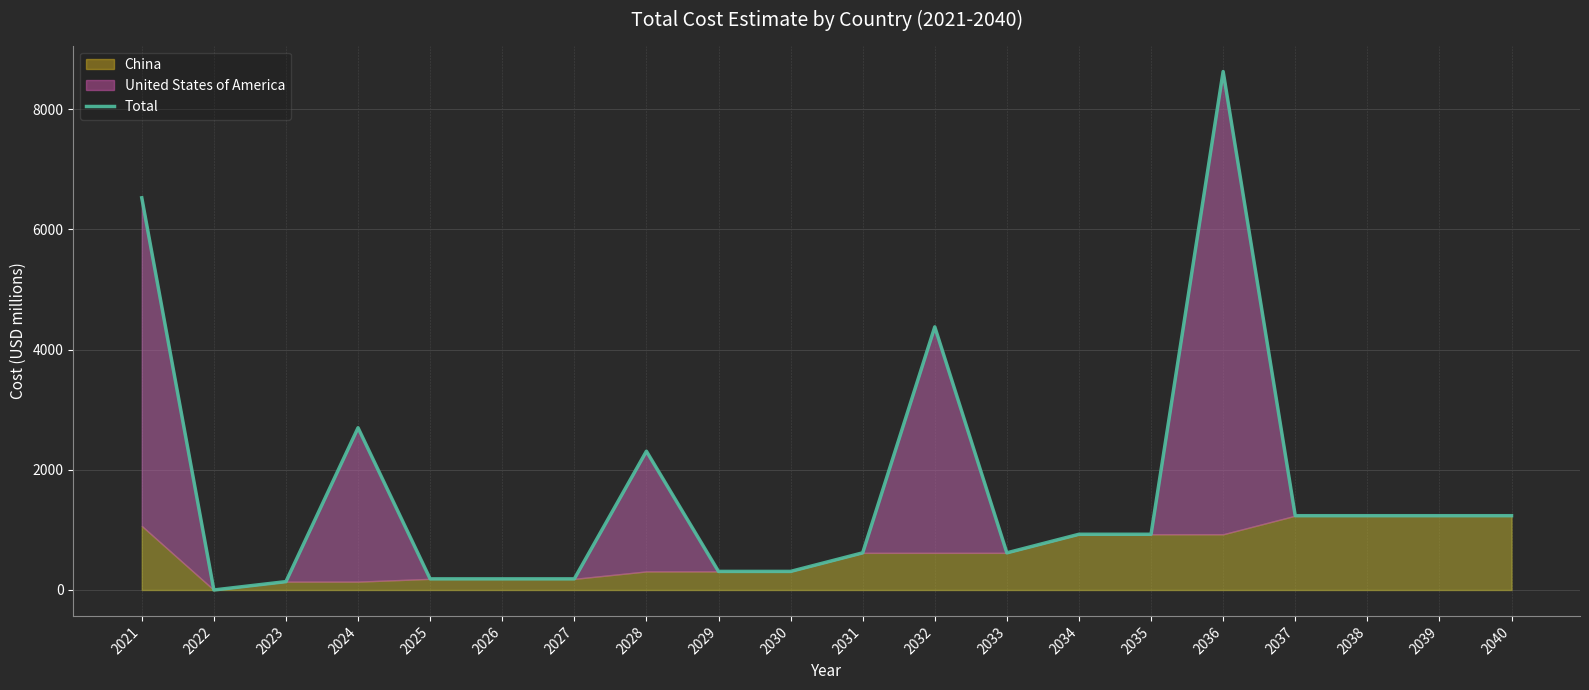

What is the value of the 14th point from the left?

927